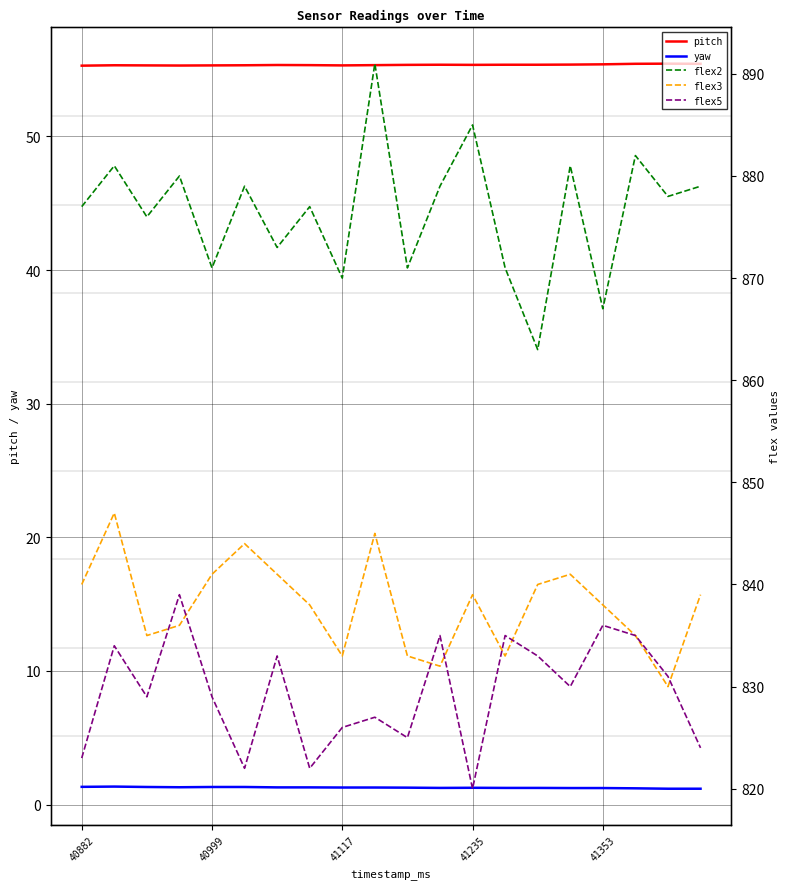

True or false: pitch and yaw intersect in this chart.

False